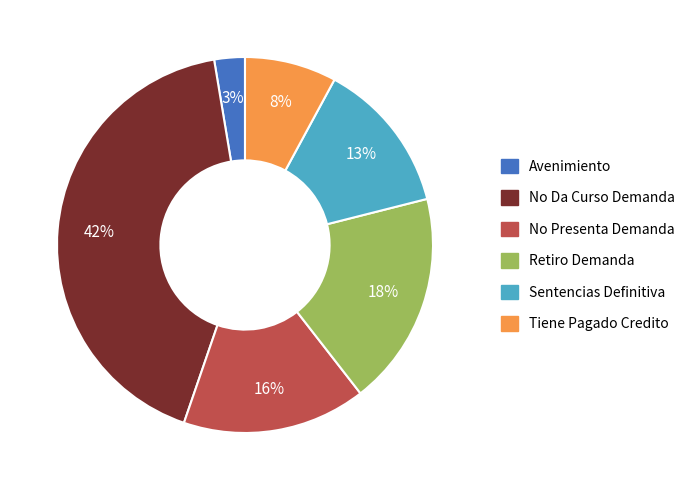

To the nearest percent, what percentage of the pie is No Da Curso Demanda?

42%